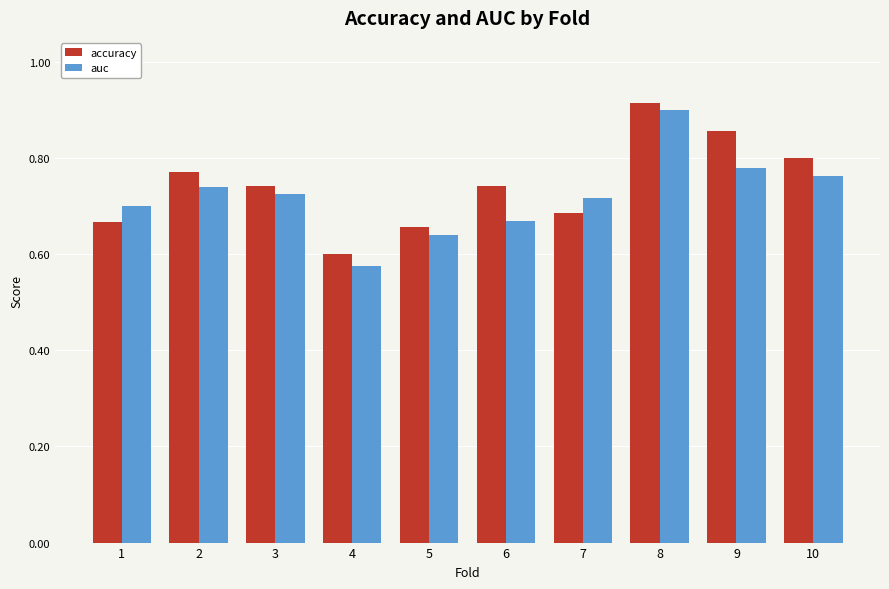

Which series has the largest total across all categories?

accuracy